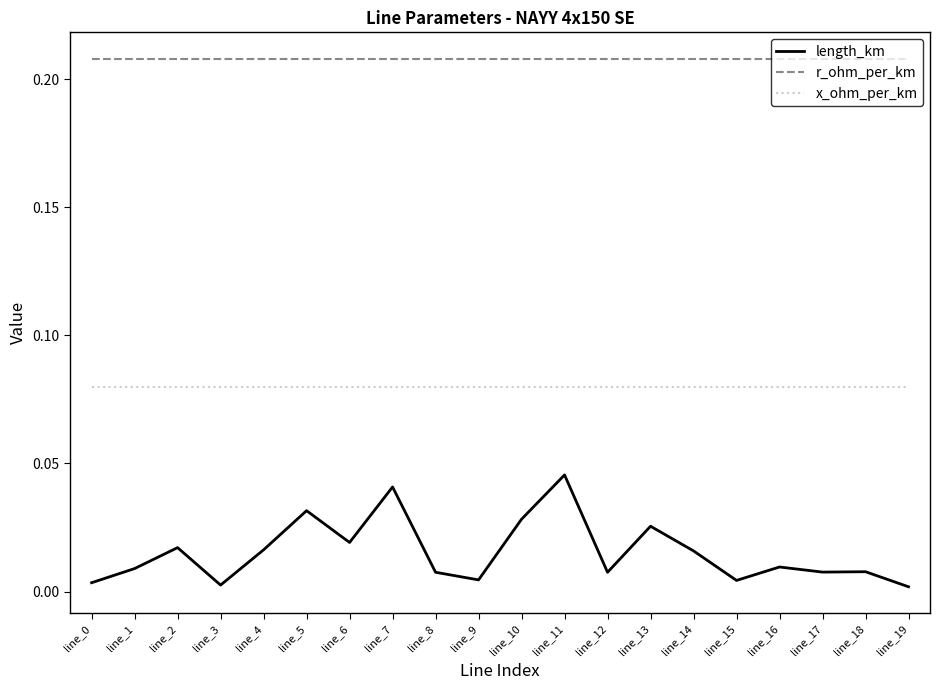

Count the number of data series in this chart.

3